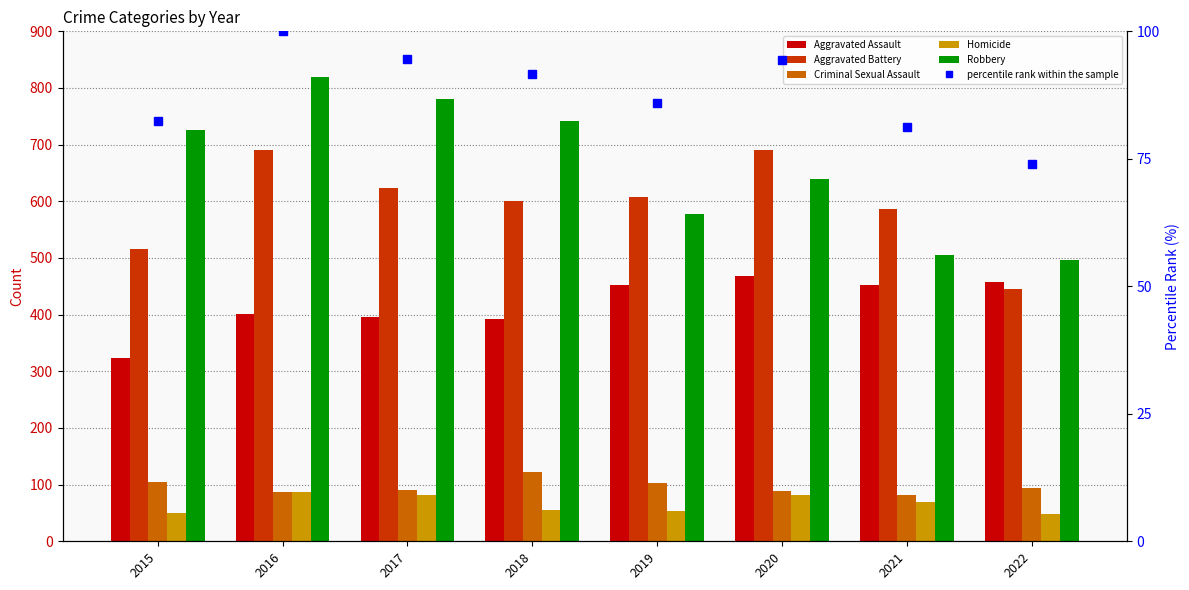

How many values in the Aggravated Assault series are below 452?

4